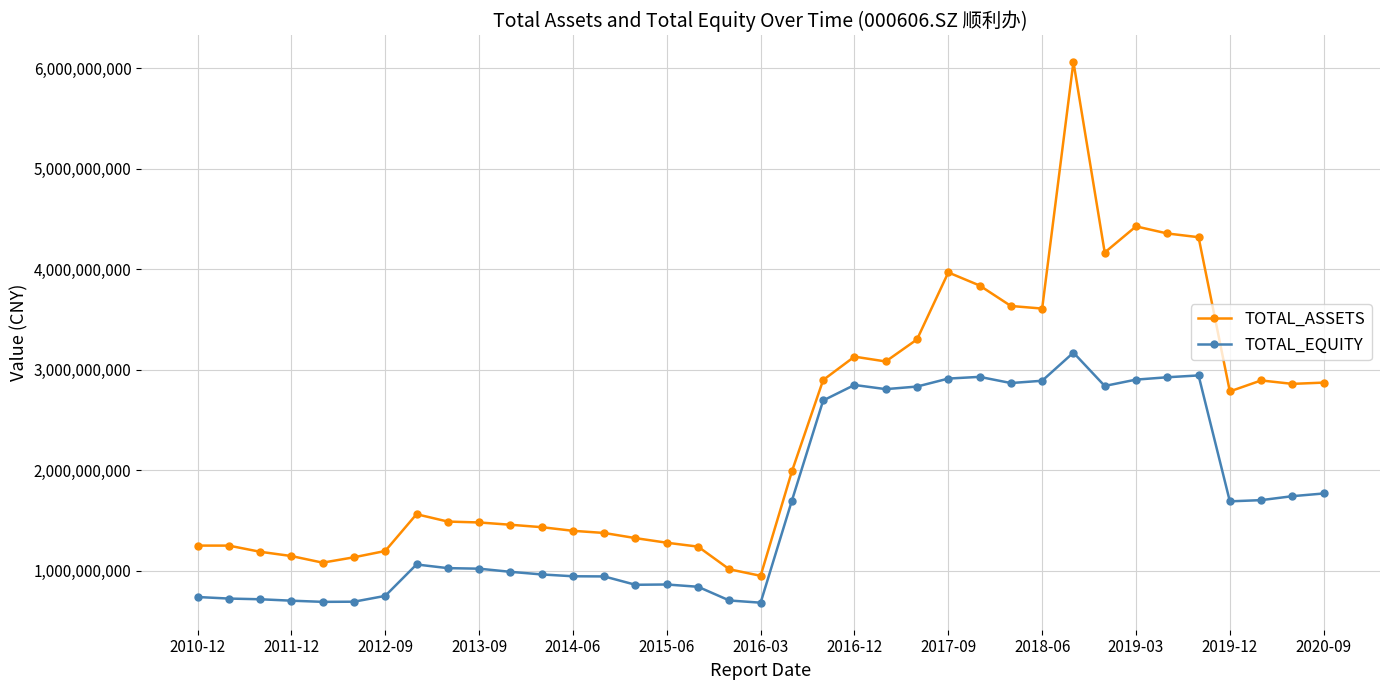

True or false: TOTAL_ASSETS has more than 1 points higher than both neighbors.

True